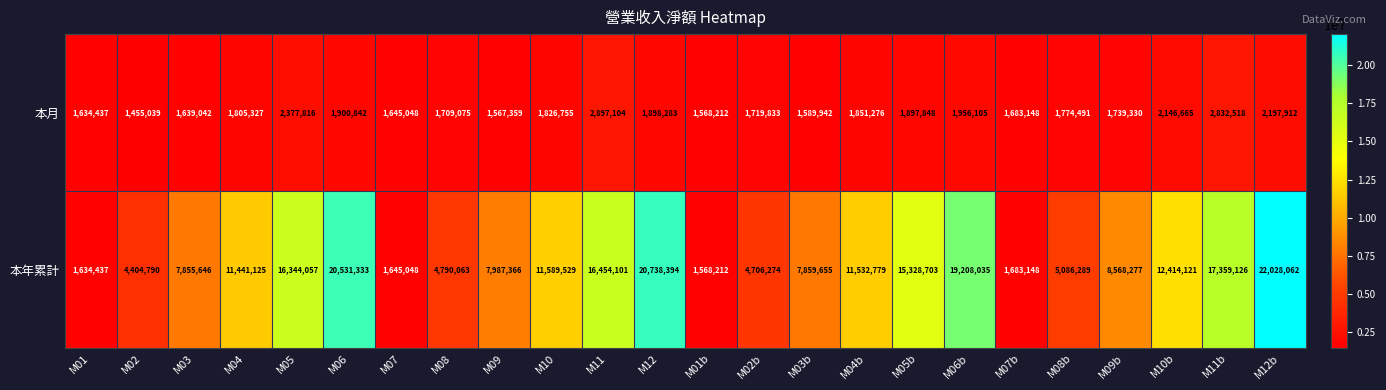

Which series has the widest spread of values?

本年累計